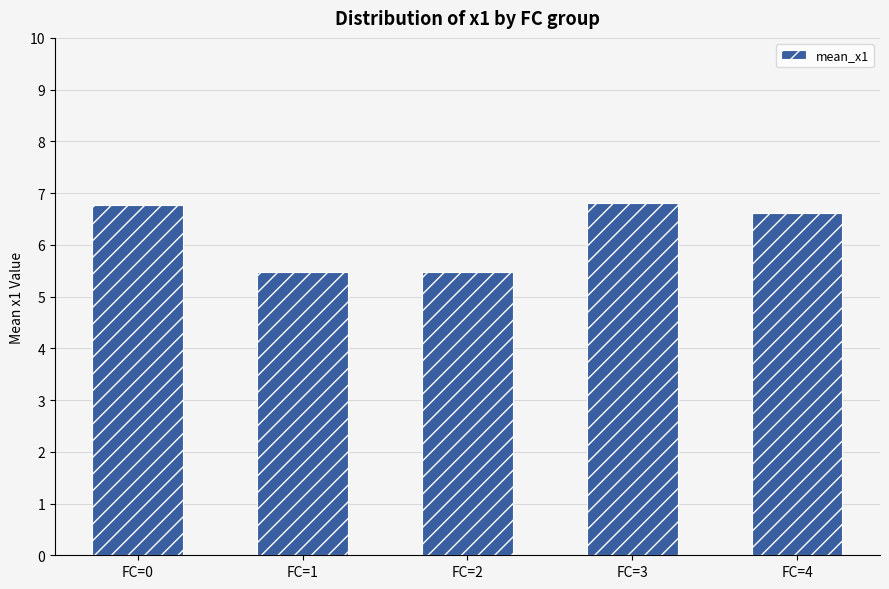

What value does the data have at FC=3?

6.8